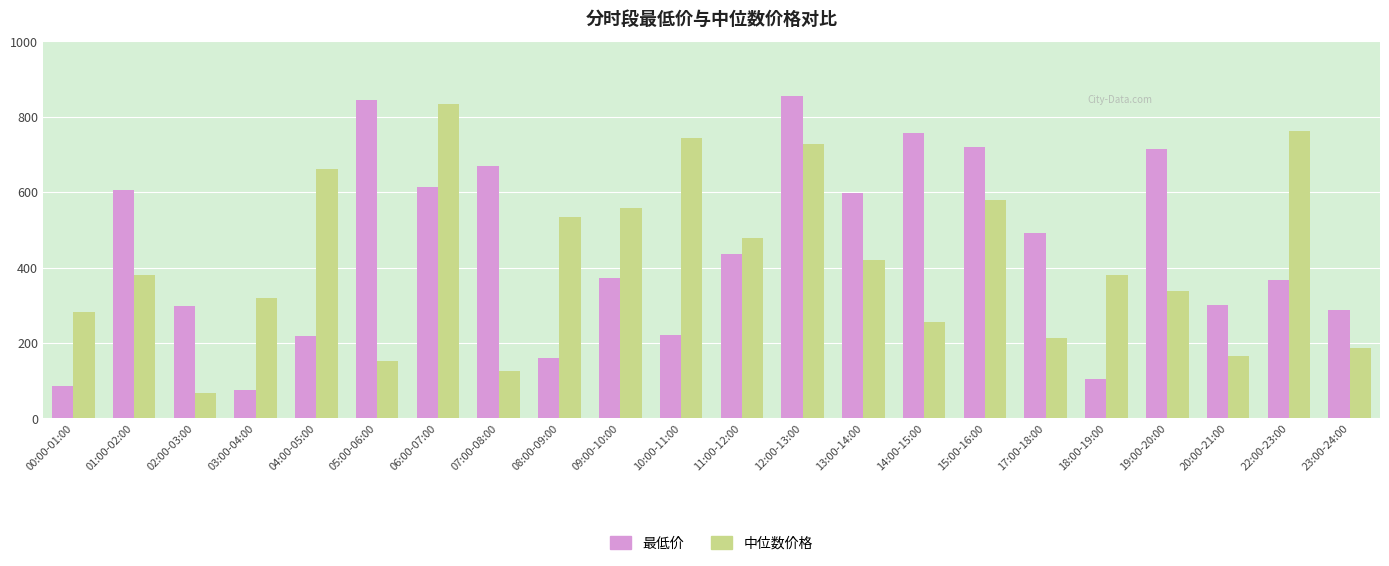

At 17:00-18:00, list the series in order from smallest to largest.

中位数价格, 最低价